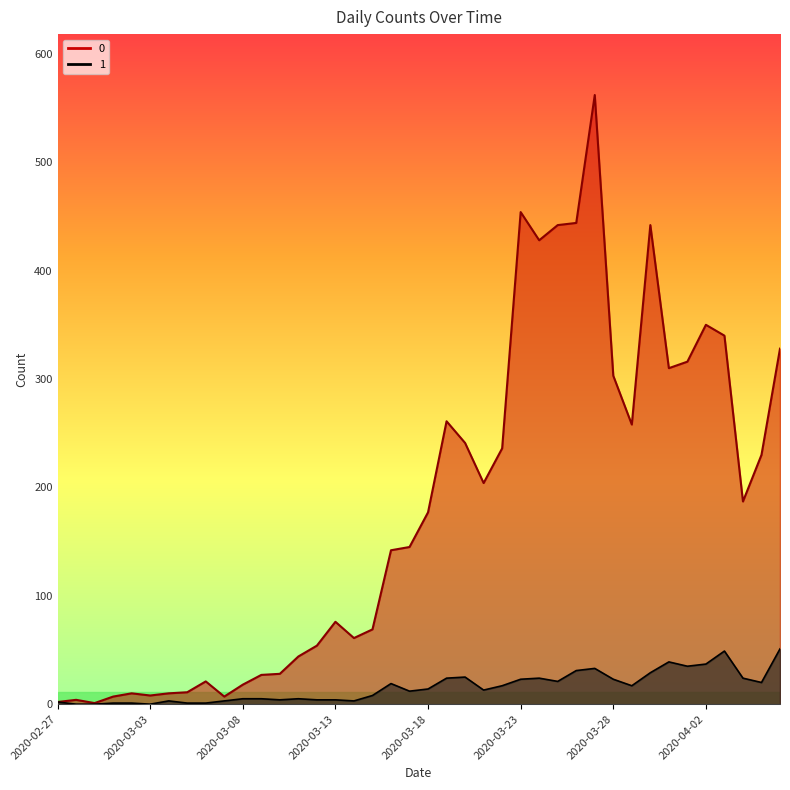

Where is the first local minimum for 1?

2020-03-03